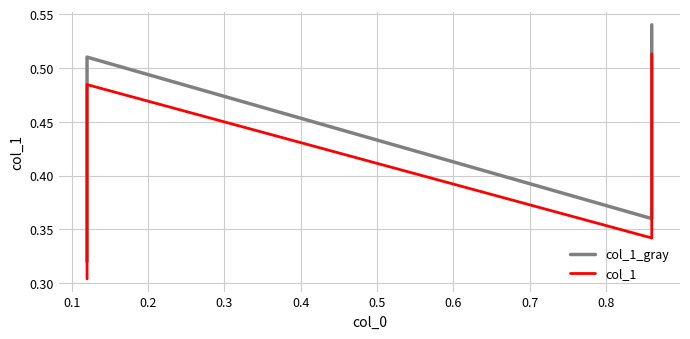

Is the value of col_1 at 0.3 greater than the value of col_1_gray at 0.0?

Yes